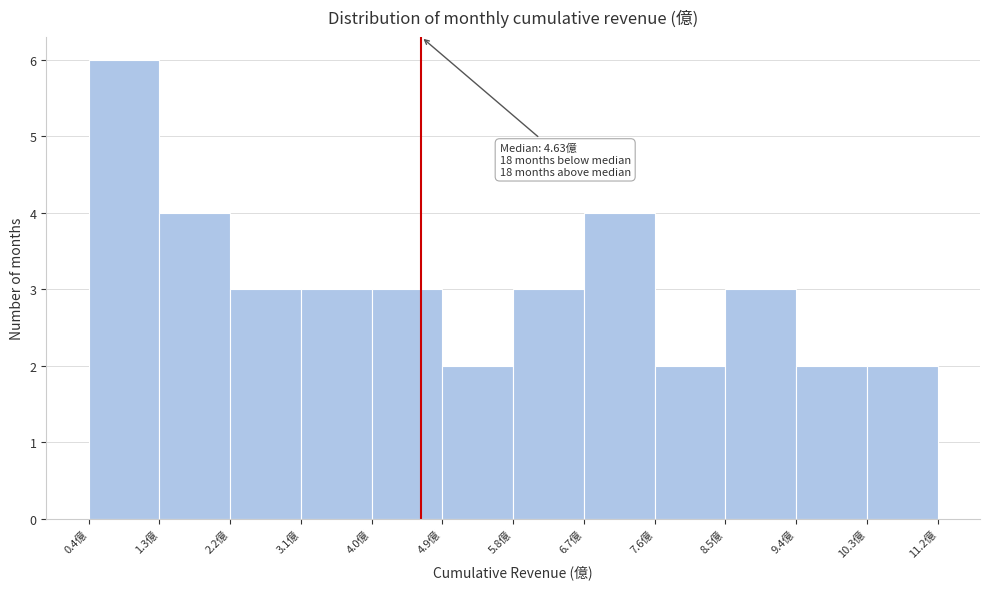

Over which range of the x-axis is the bar tallest?

0.4 to 1.3